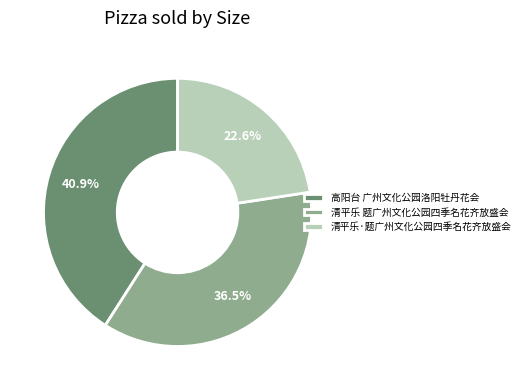

Is it true that 清平乐·题广州文化公园四季名花齐放盛会 is 36% of the pie?

False